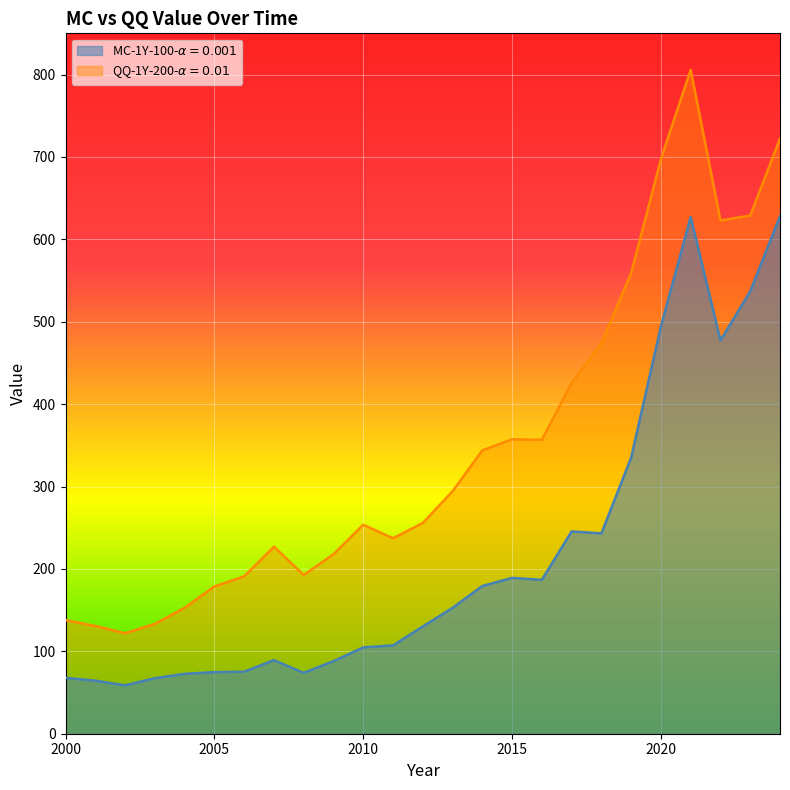

What is the spread (max minus min) of values at 2000?

70.1